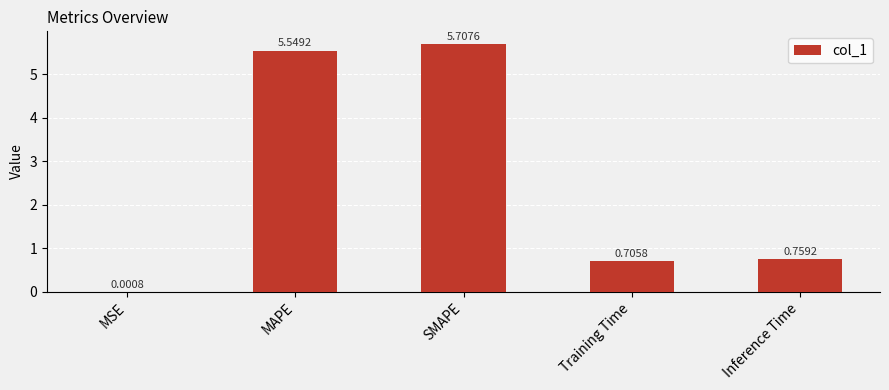

What is the change in value from SMAPE to Inference Time?

-4.9